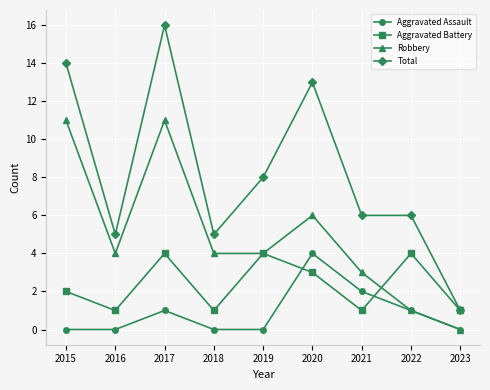

What is the value of the Robbery point at the 5th from the left?

4